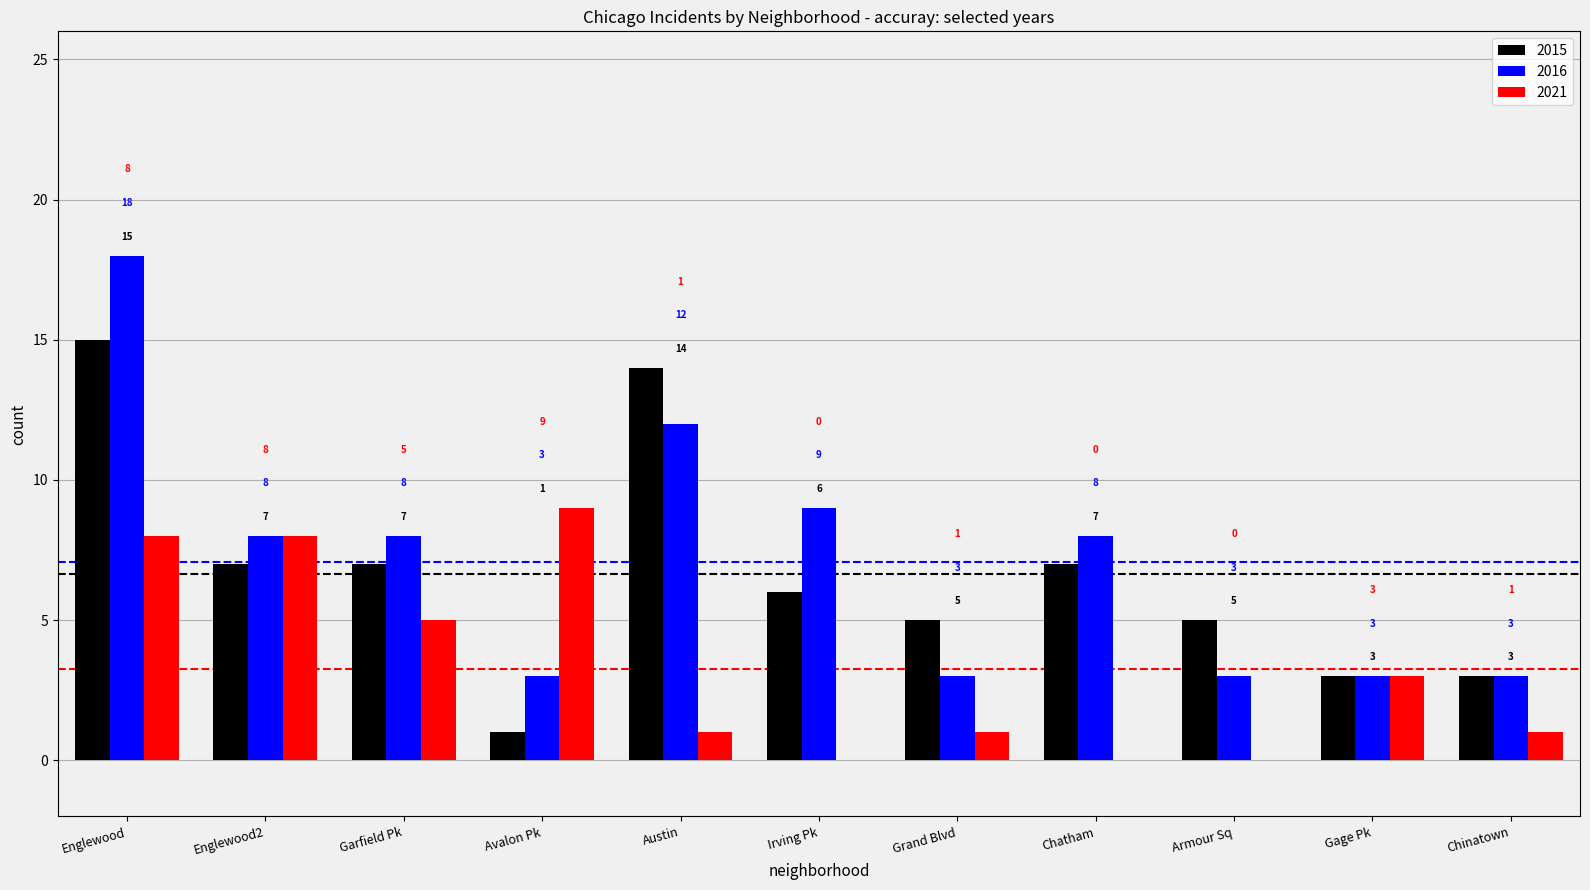

Which series changed the most between Englewood and Avalon Pk?

2016